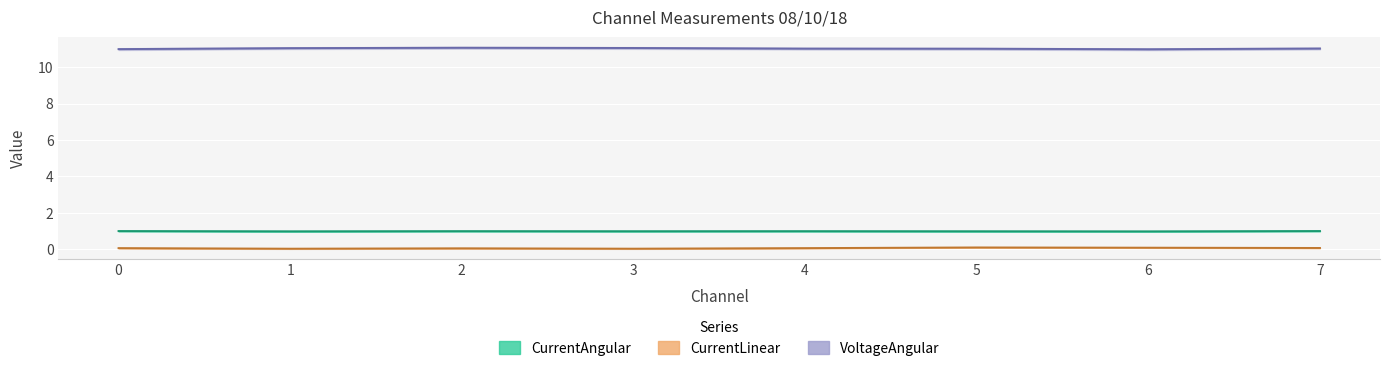

Which label corresponds to the largest value in the chart?

2